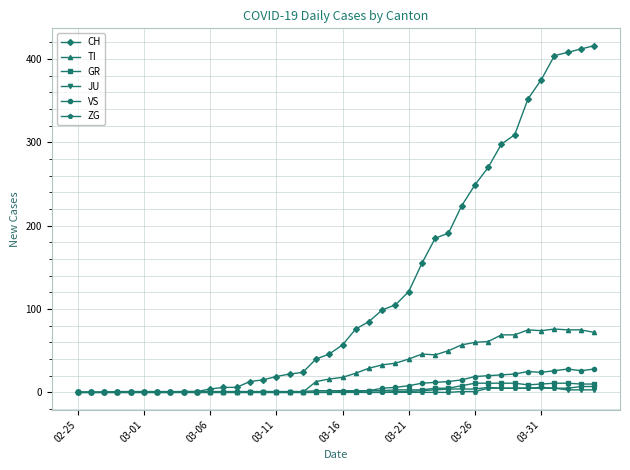

What is the maximum value shown in the chart?

416